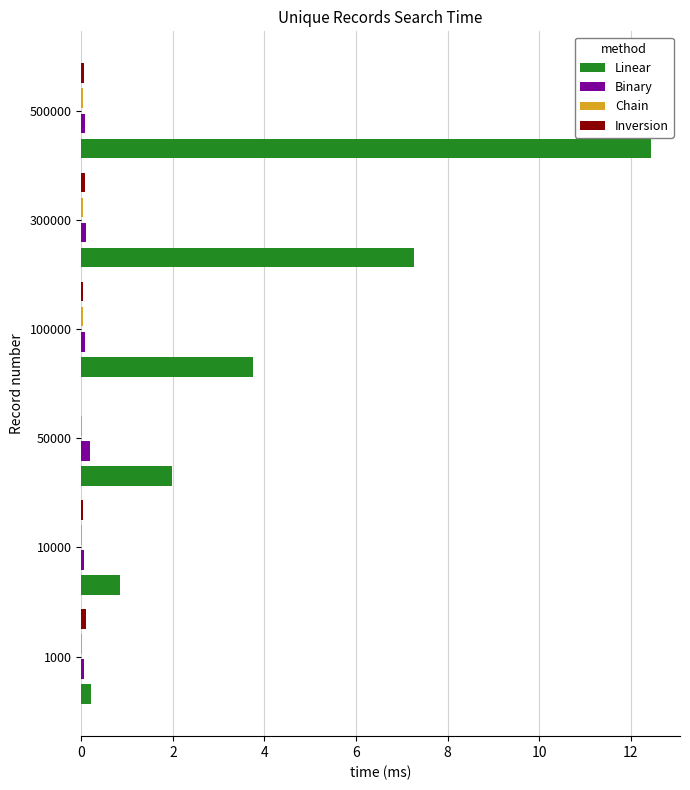

The Binary series shows 0.2 at 50000. True or false?

True